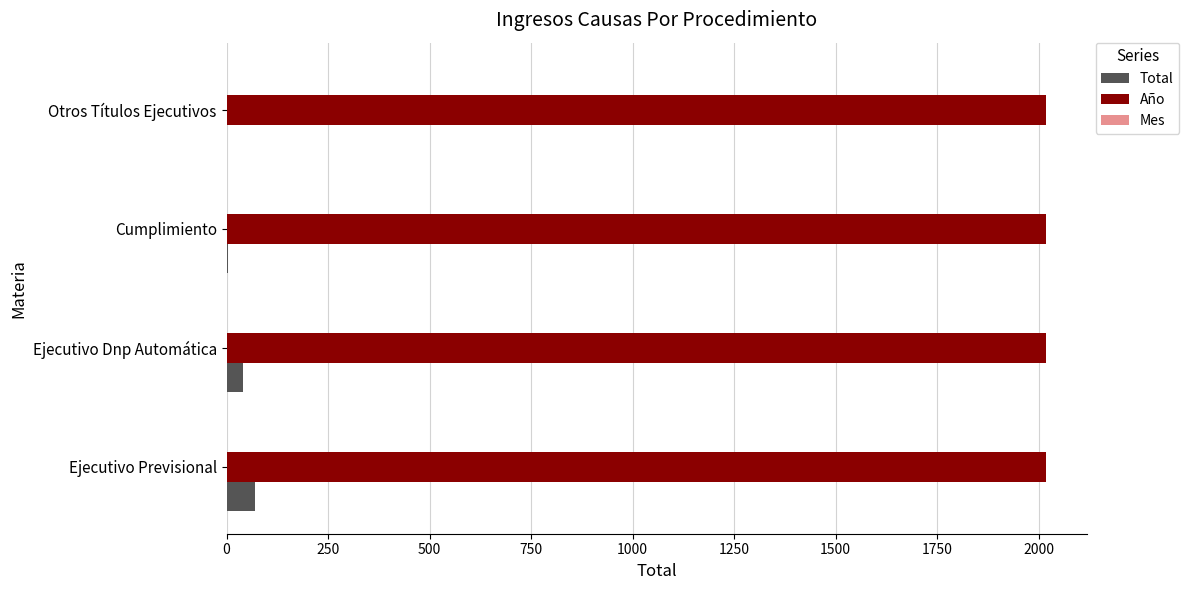

Which series has the largest total across all categories?

Año